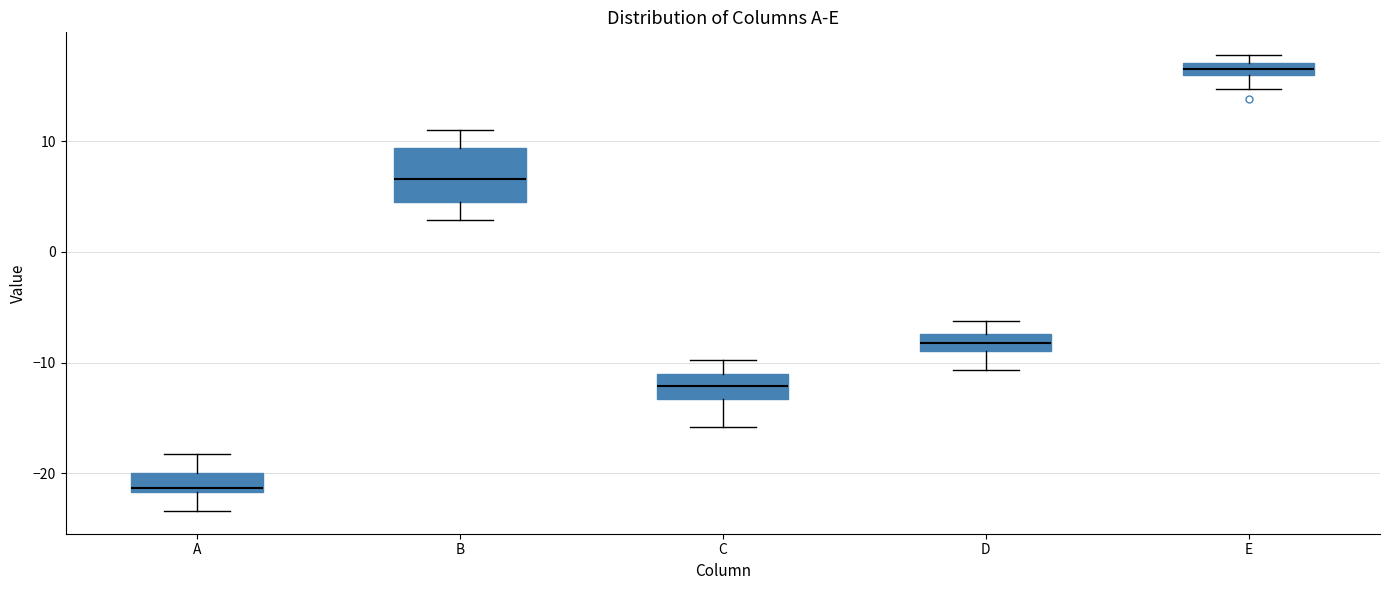

Which box has the lowest median line?

A